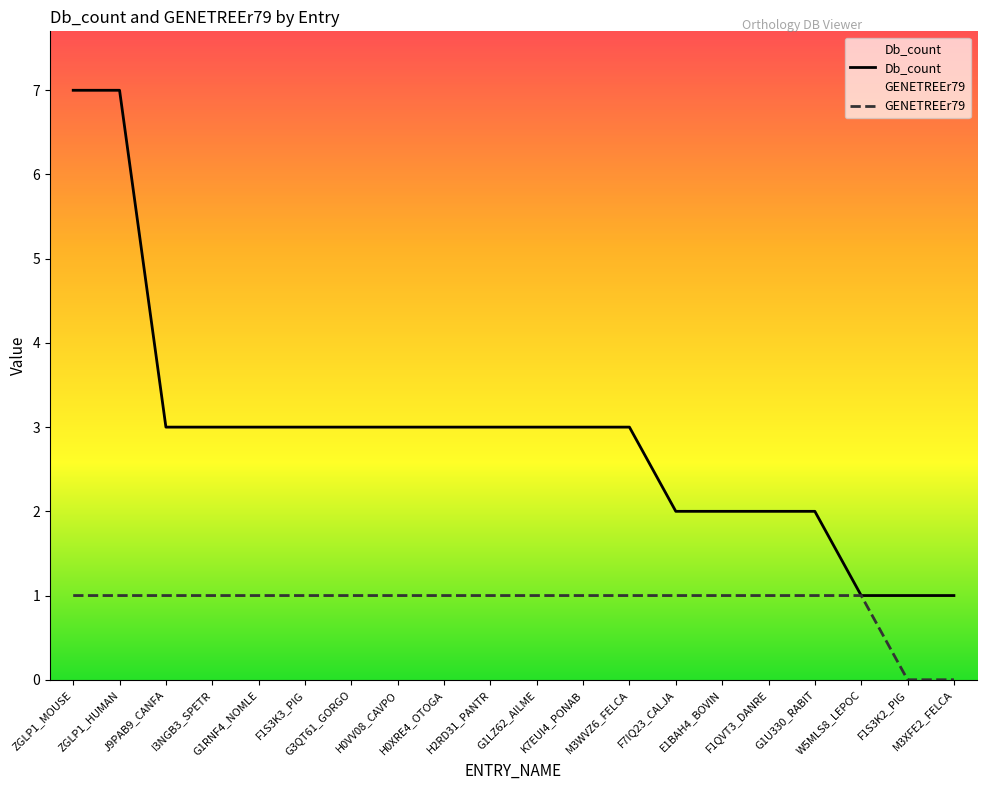

True or false: Db_count and GENETREEr79 cross at least once.

False